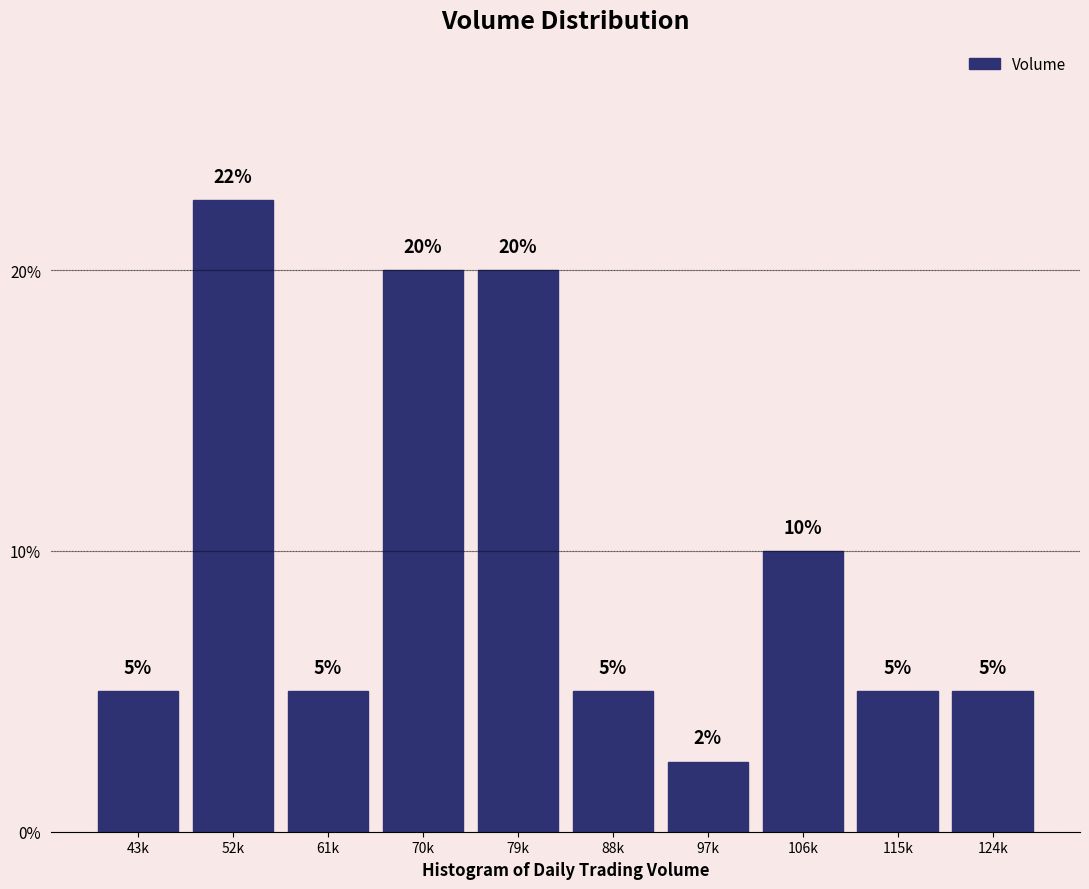

What is the greatest value displayed?

22.5